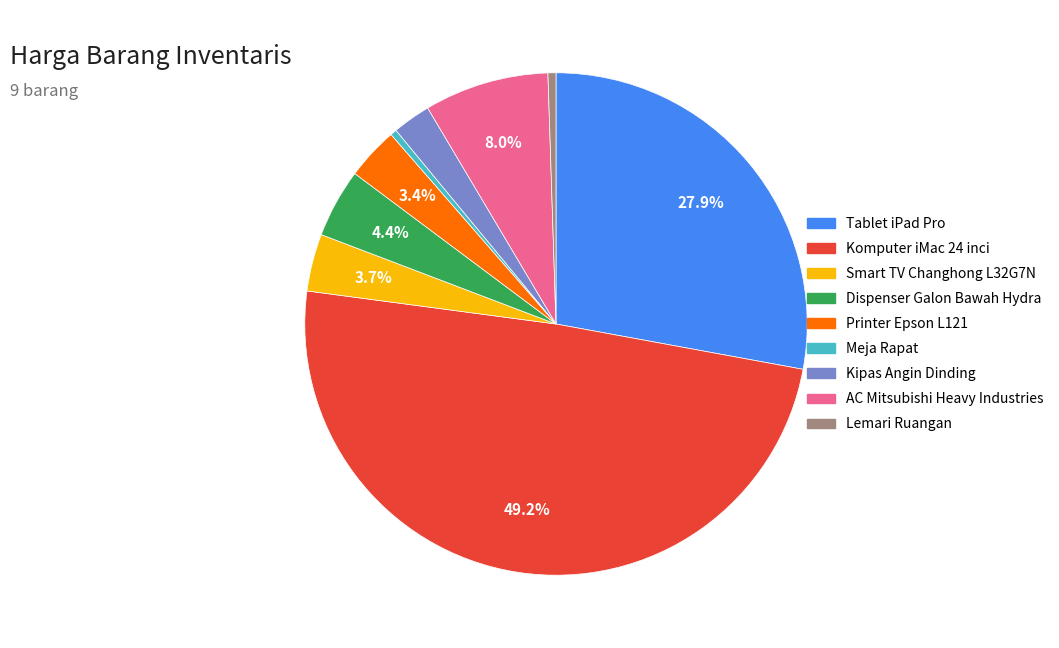

How many segments does this pie chart have?

9